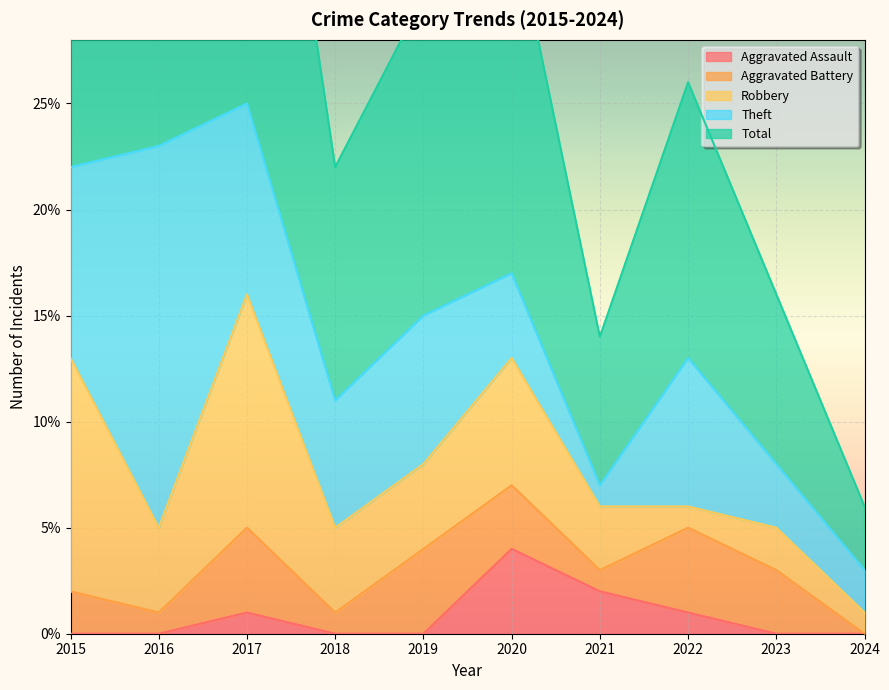

Between 2015 and 2024, which is larger?

2015